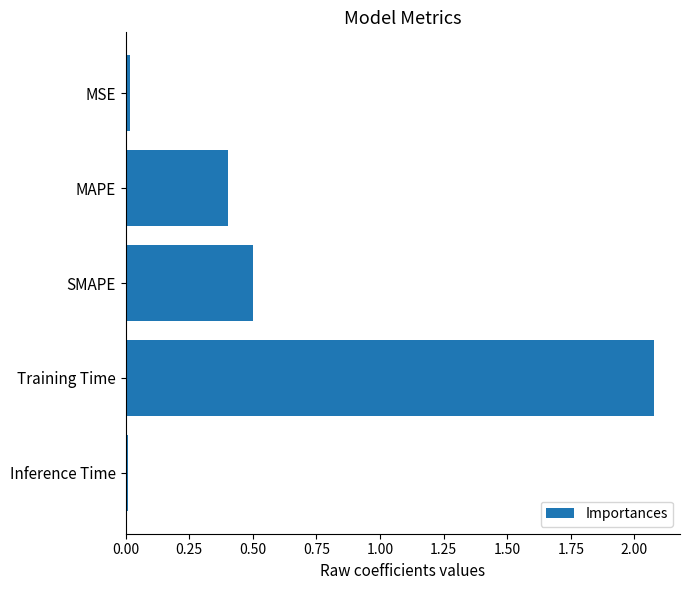

What is the sum of all values?

3.0